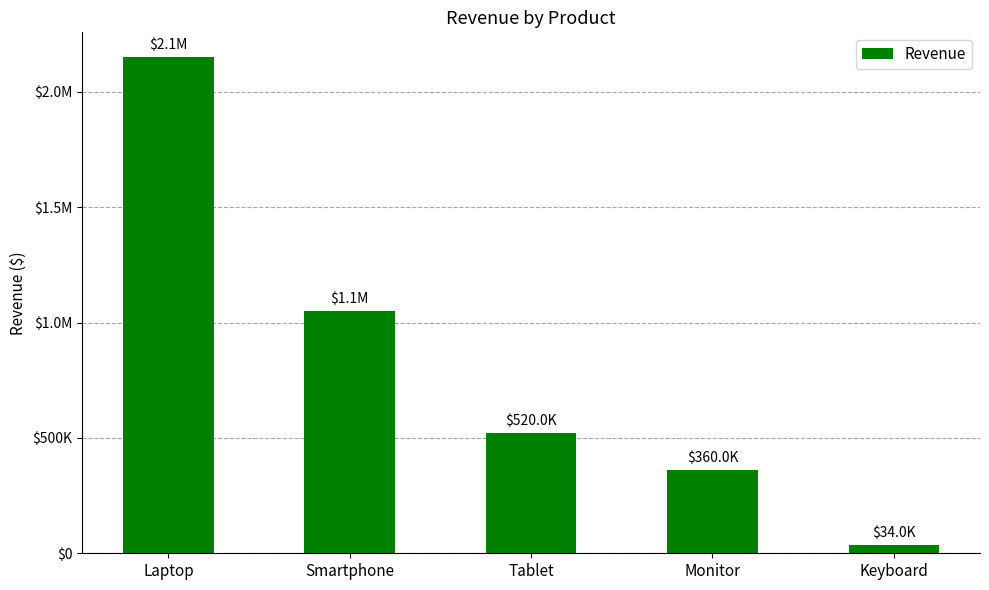

What value does the data have at Smartphone, to the nearest 50?

1050000